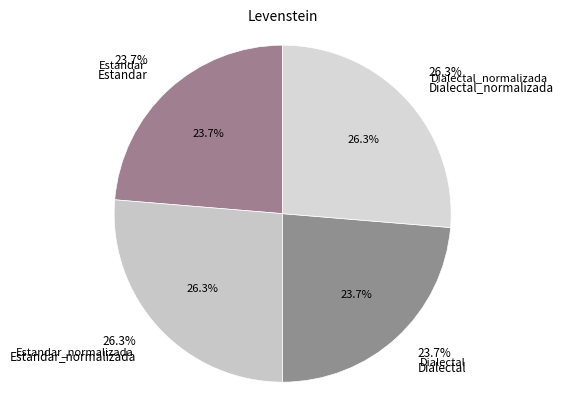

Count the number of slices in the pie.

4